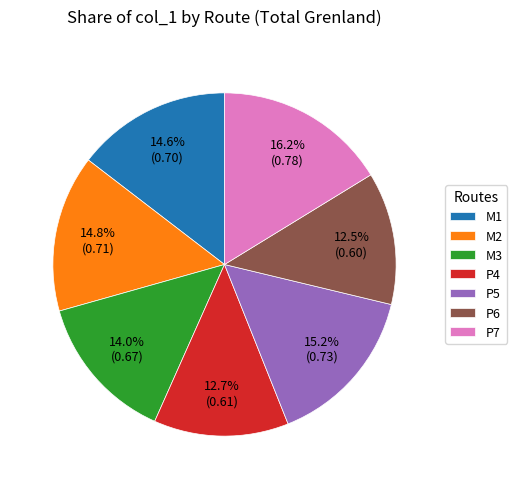

Which slice is the largest?

P7